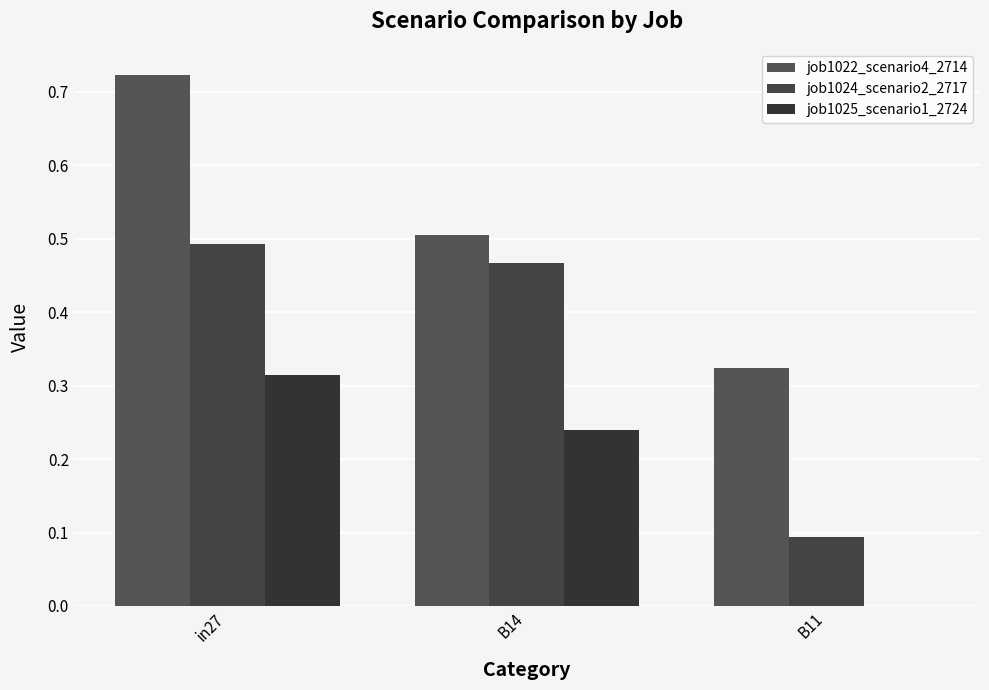

Which series changed the most between in27 and B14?

job1022_scenario4_2714